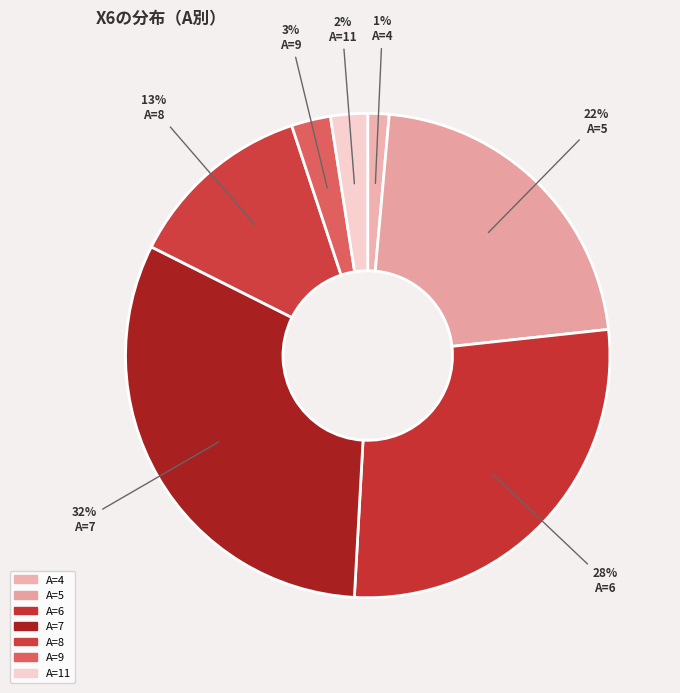

Is there a majority slice in this chart?

No